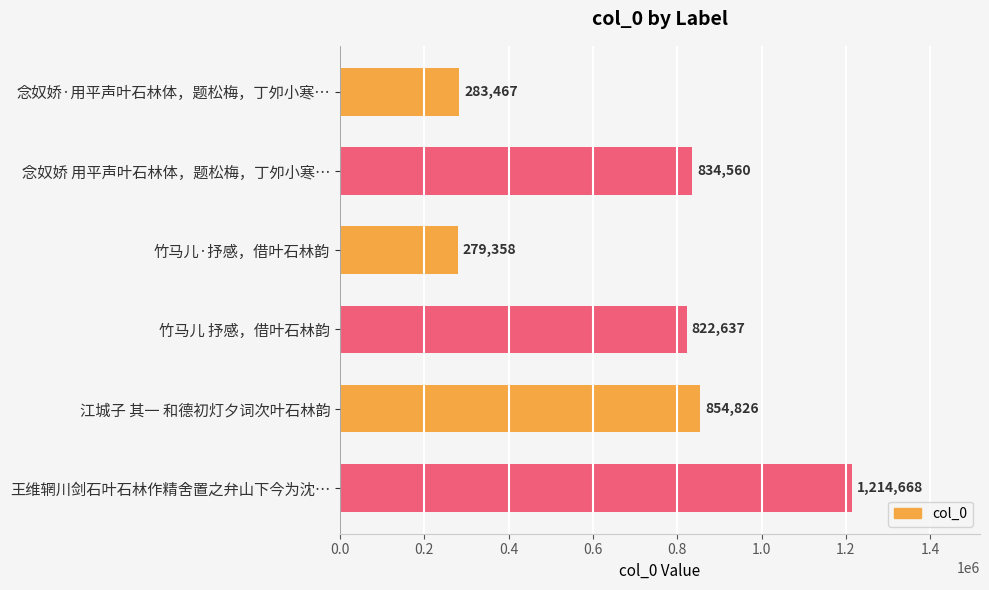

What is the label of the 4th bar from the top?

竹马儿 抒感，借叶石林韵